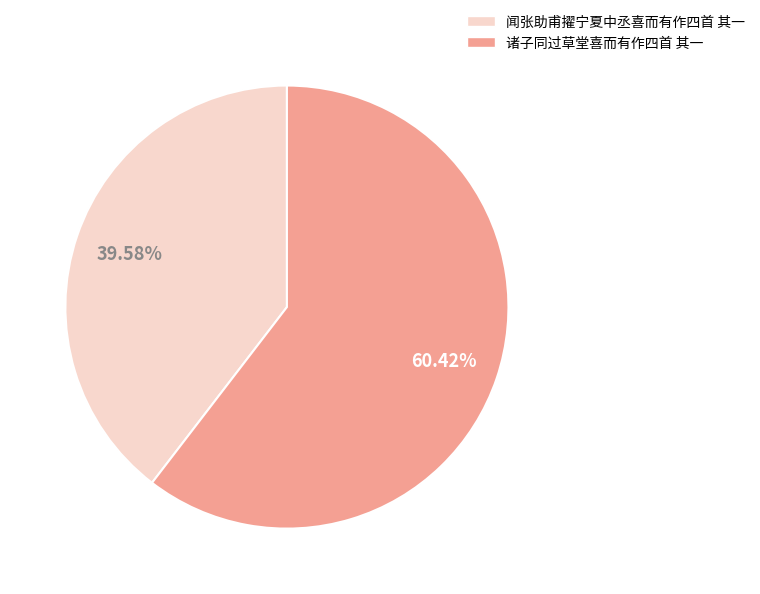

Is it true that 闻张助甫擢宁夏中丞喜而有作四首 其一 is 51% of the pie?

False